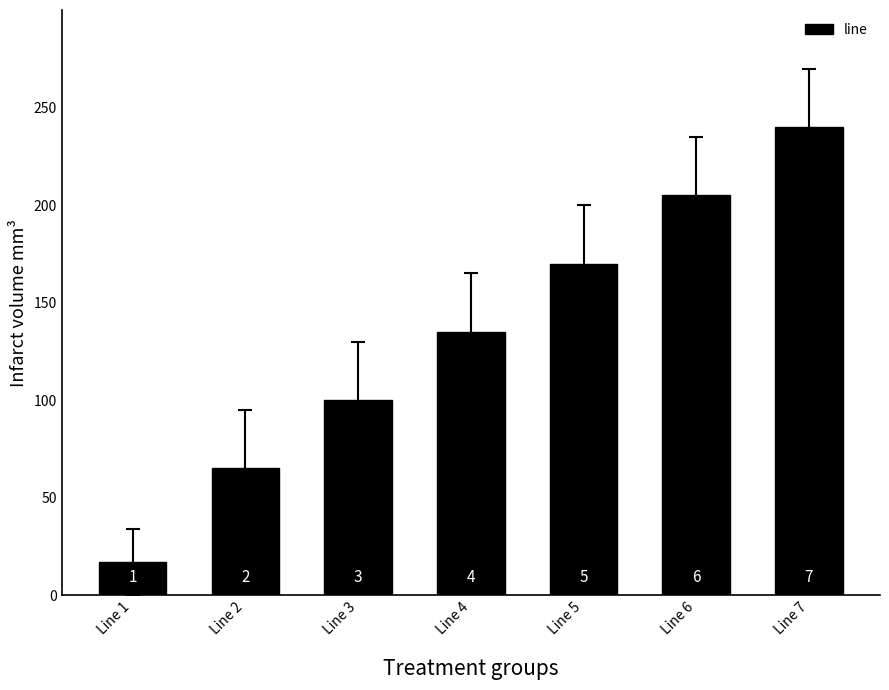

Does the chart contain any negative values?

No